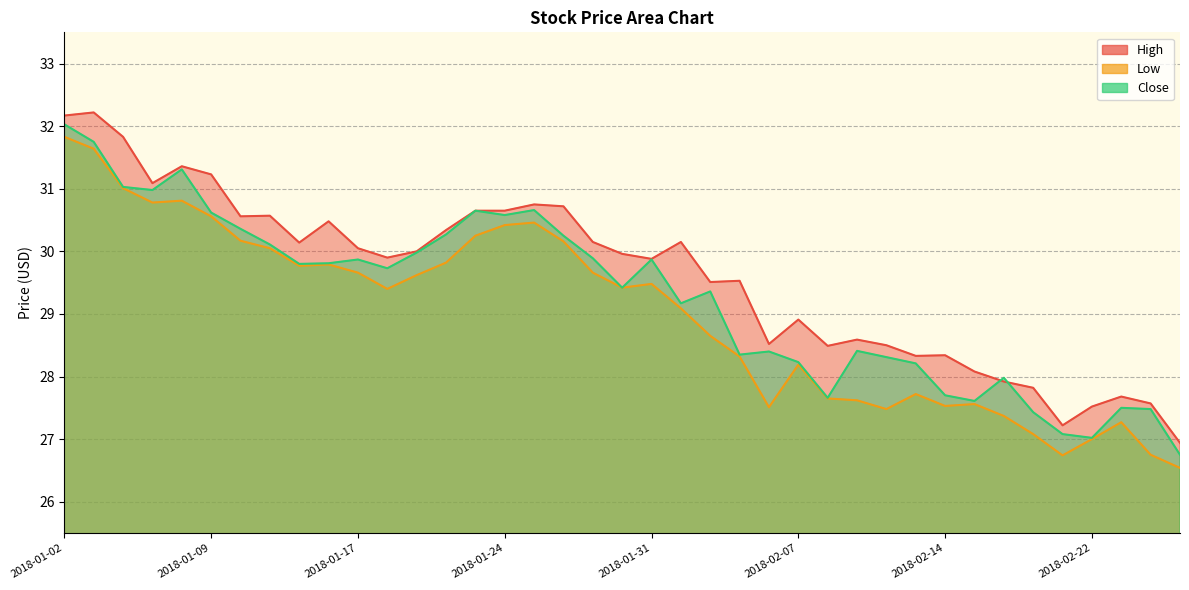

Count the number of categories in the chart.

39